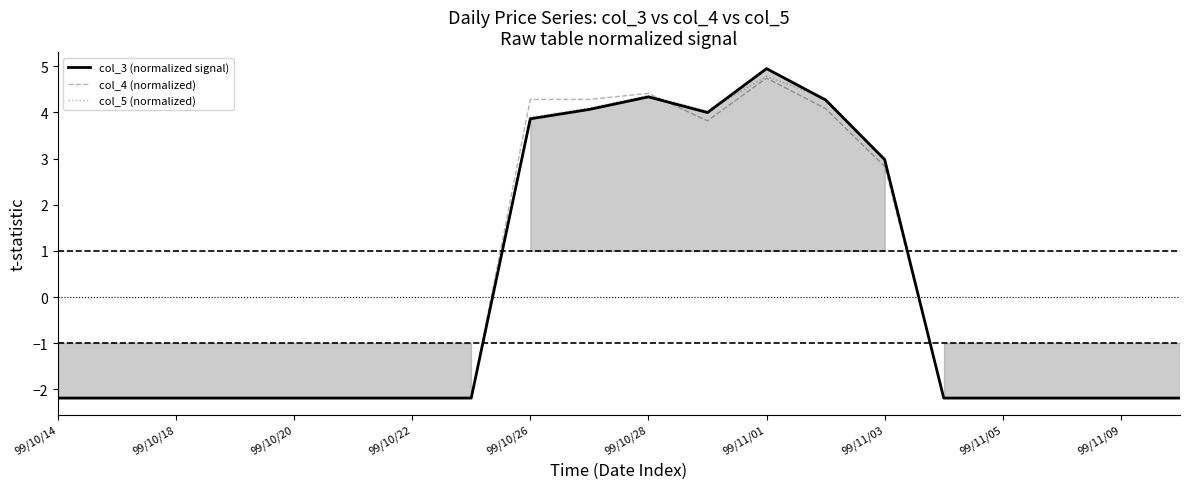

At which label does col_4 (normalized) first exceed -2?

99/10/26